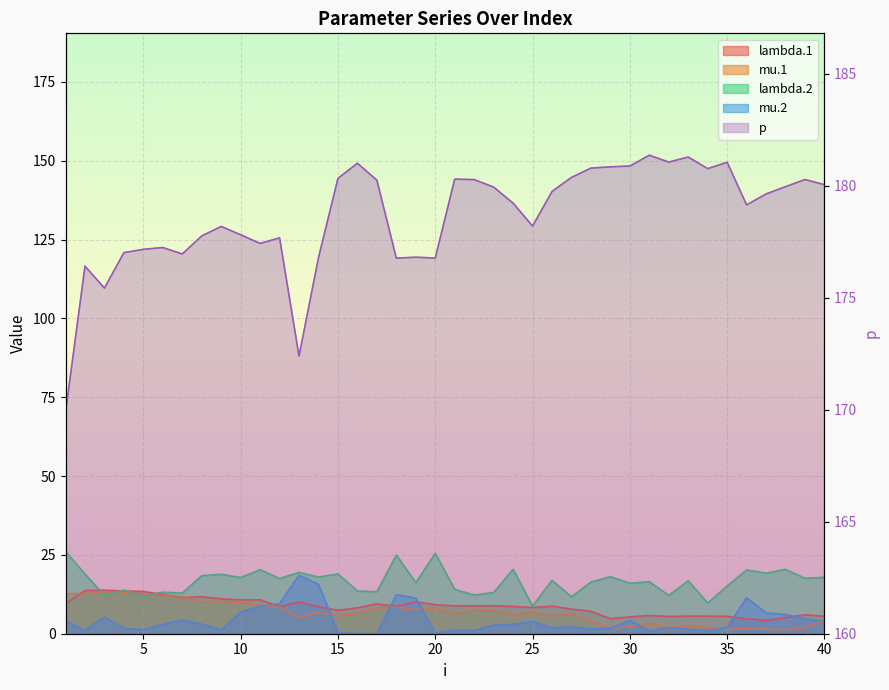

True or false: mu.1 and mu.2 cross at least once.

True